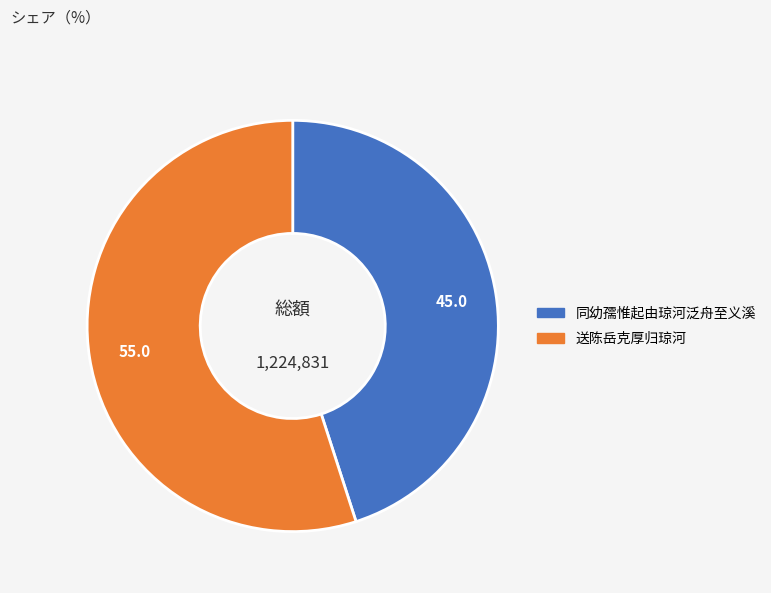

What is the largest slice in the pie chart?

送陈岳克厚归琼河